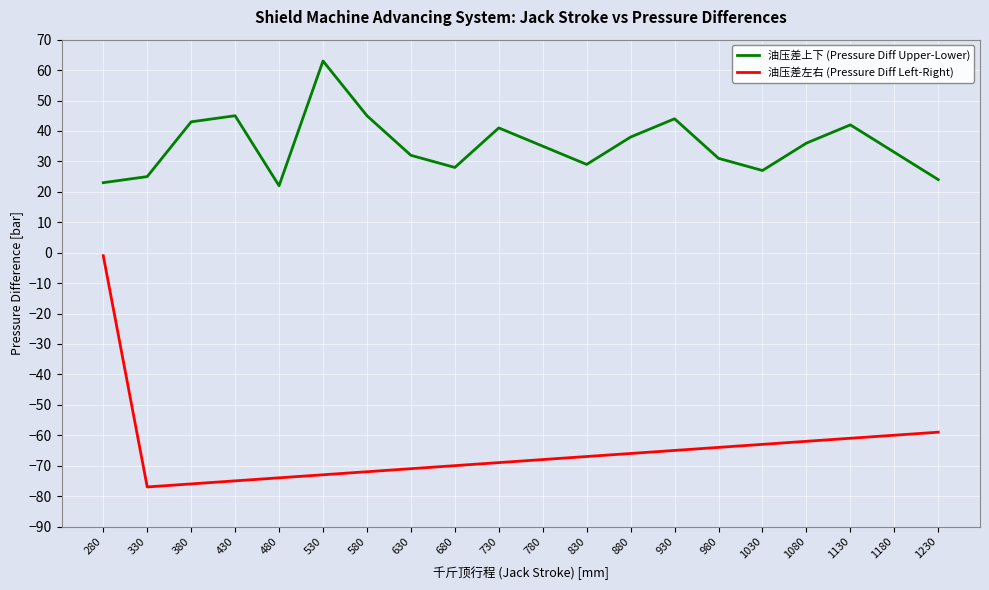

True or false: 油压差左右 (Pressure Diff Left-Right) and 油压差上下 (Pressure Diff Upper-Lower) intersect in this chart.

False